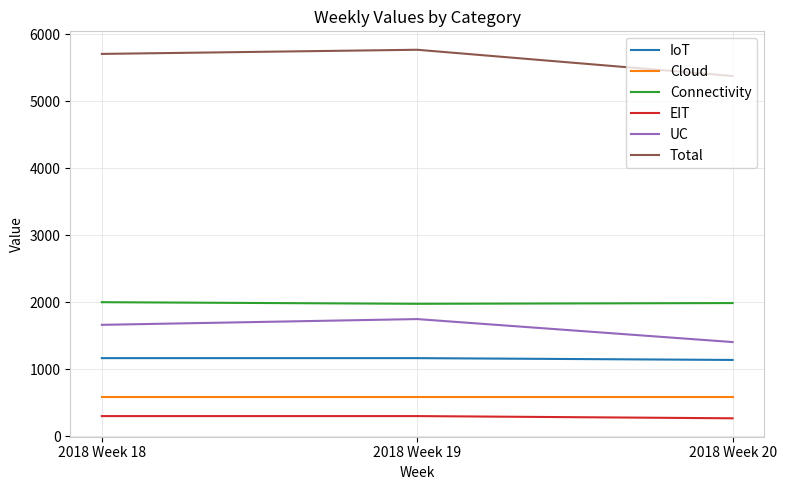

Is the value of Total at 2018 Week 19 greater than the value of Connectivity at 2018 Week 18?

Yes